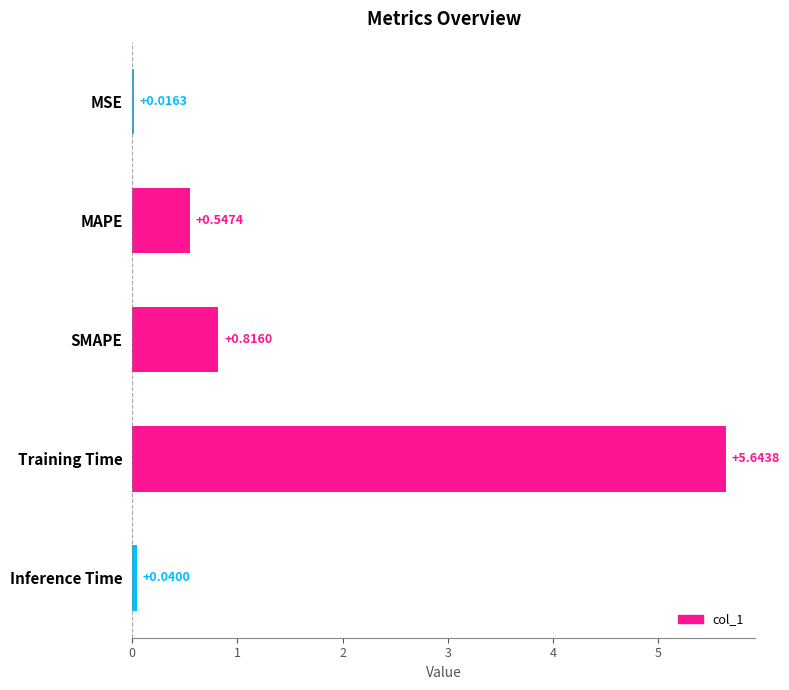

Which has a higher value, MAPE or Training Time?

Training Time